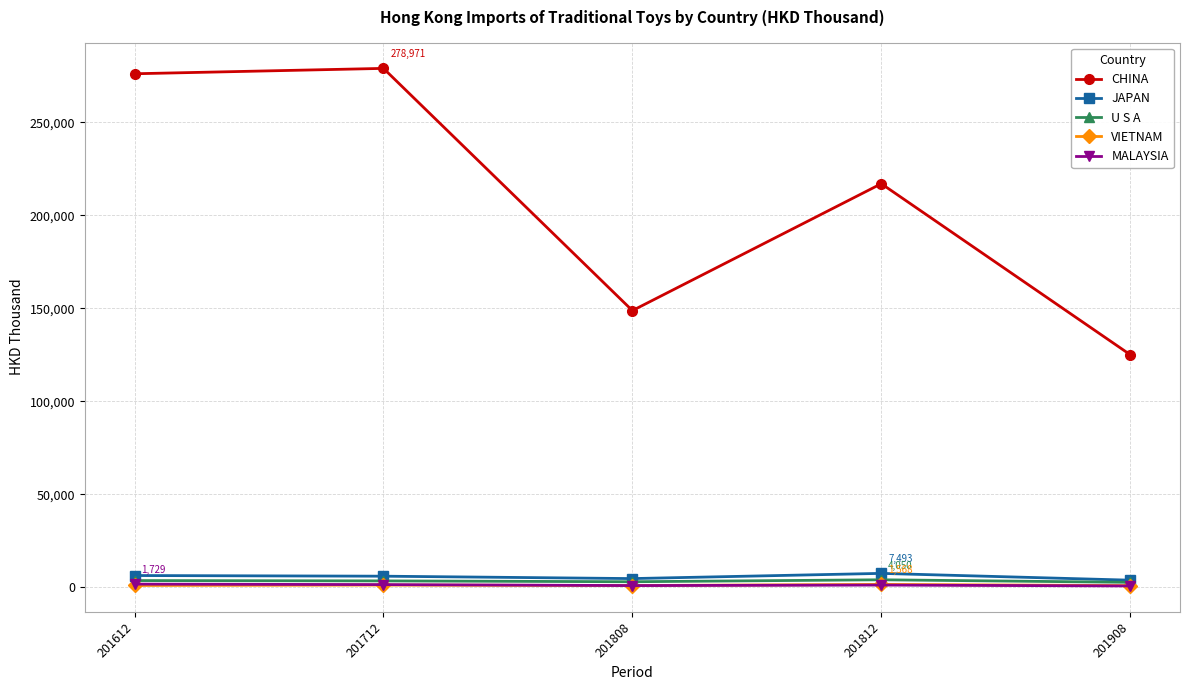

Is this an area chart (filled region under the line)?

No